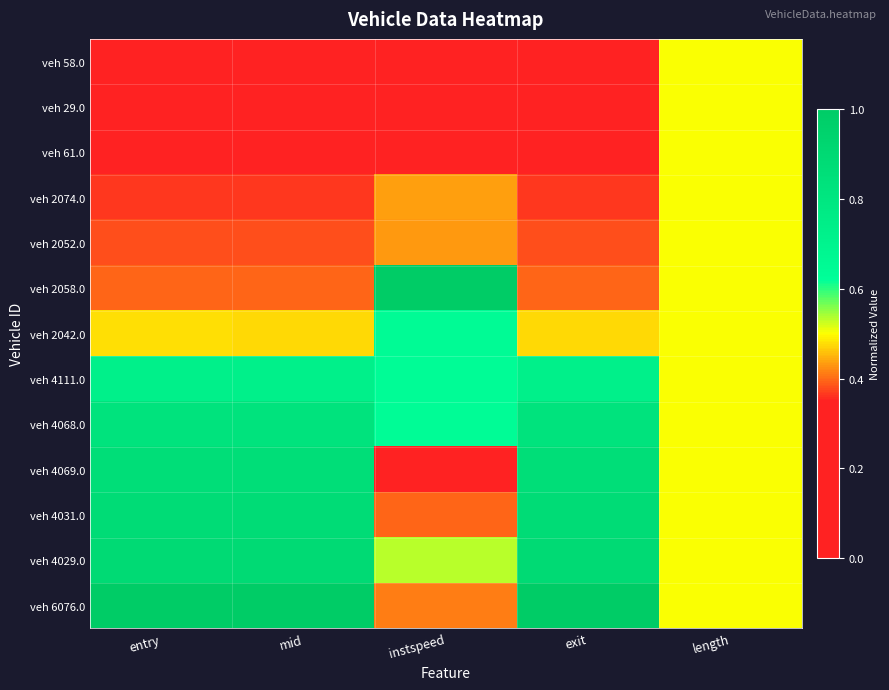

Rank the series by their maximum value, from highest to lowest.

veh 2058.0, veh 6076.0, veh 4029.0, veh 4031.0, veh 4069.0, veh 4068.0, veh 4111.0, veh 2042.0, veh 58.0, veh 29.0, veh 61.0, veh 2074.0, veh 2052.0